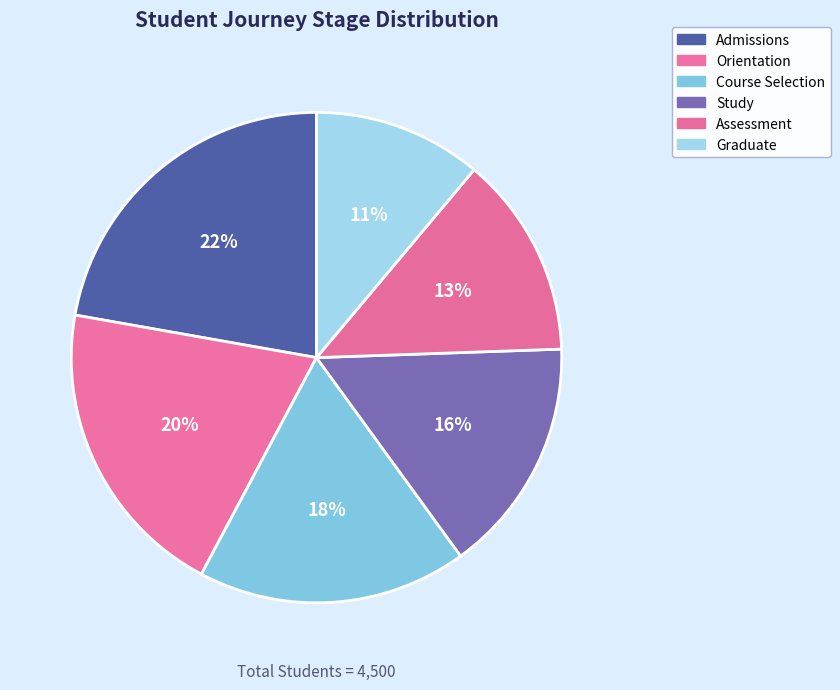

To the nearest percent, what is the combined percentage of Course Selection and Admissions?

40%